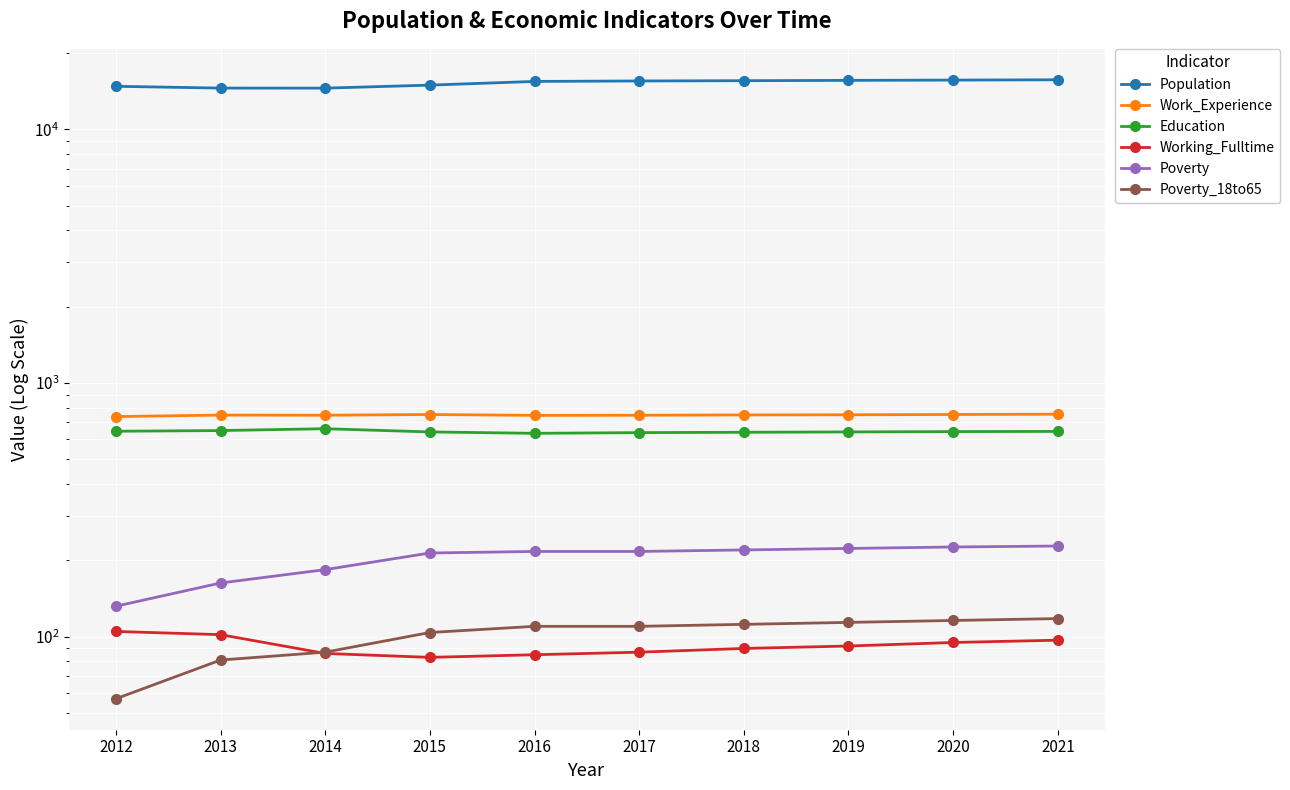

Reading left to right, list all the values displayed in this chart.

Population: 2012=14780	2013=14544	2014=14538	2015=14940	2016=15450	2017=15515	2018=15553	2019=15597	2020=15639	2021=15682
Work_Experience: 2012=738	2013=748	2014=747	2015=752	2016=746	2017=747	2018=749	2019=750	2020=752	2021=754
Education: 2012=646	2013=650	2014=661	2015=642	2016=634	2017=638	2018=640	2019=642	2020=644	2021=645
Working_Fulltime: 2012=105	2013=102	2014=86	2015=83	2016=85	2017=87	2018=90	2019=92	2020=95	2021=97
Poverty: 2012=132	2013=163	2014=184	2015=214	2016=217	2017=217	2018=220	2019=223	2020=226	2021=228
Poverty_18to65: 2012=57	2013=81	2014=87	2015=104	2016=110	2017=110	2018=112	2019=114	2020=116	2021=118